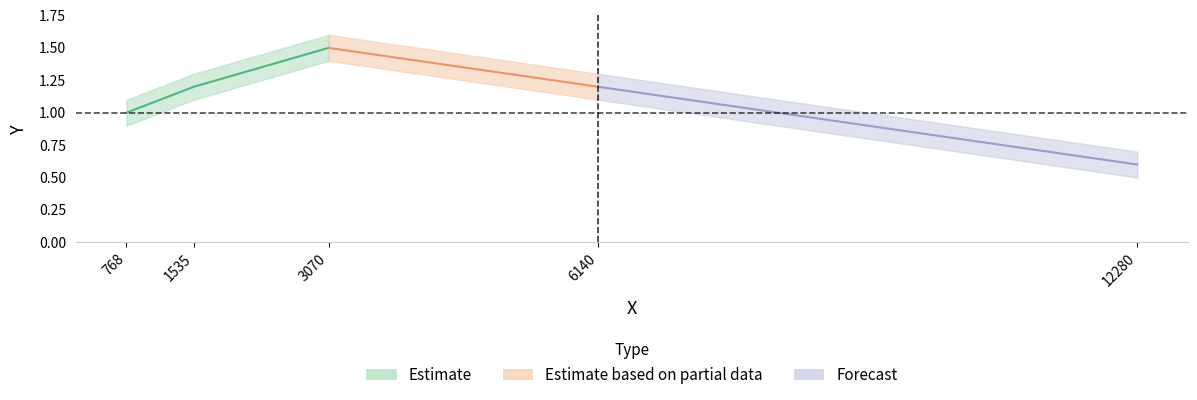

What is the change in value from 768 to 1535?

+0.2